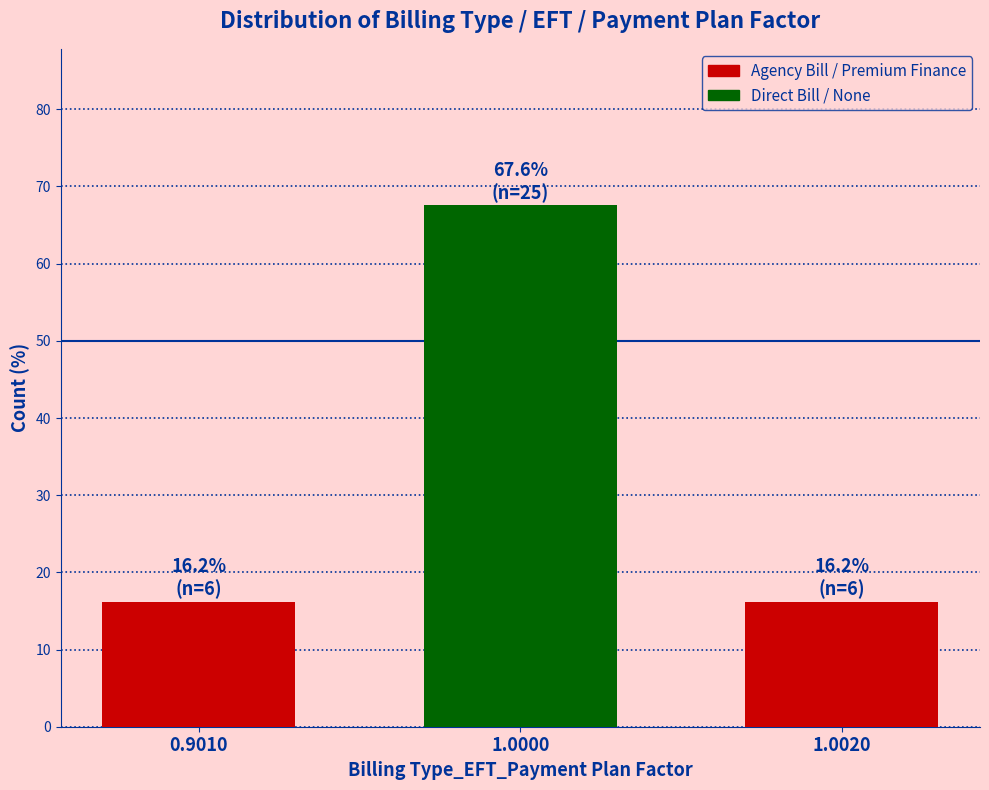

Reading left to right, list all the values displayed in this chart.

0.9010=16.2	1.0000=67.6	1.0020=16.2